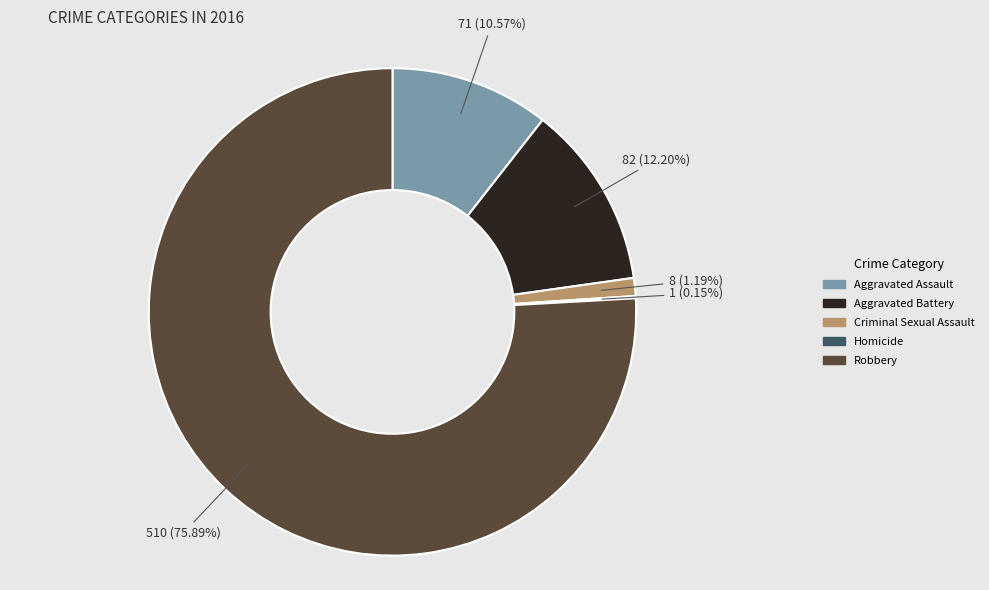

Which has a higher value, Criminal Sexual Assault or Aggravated Assault?

Aggravated Assault